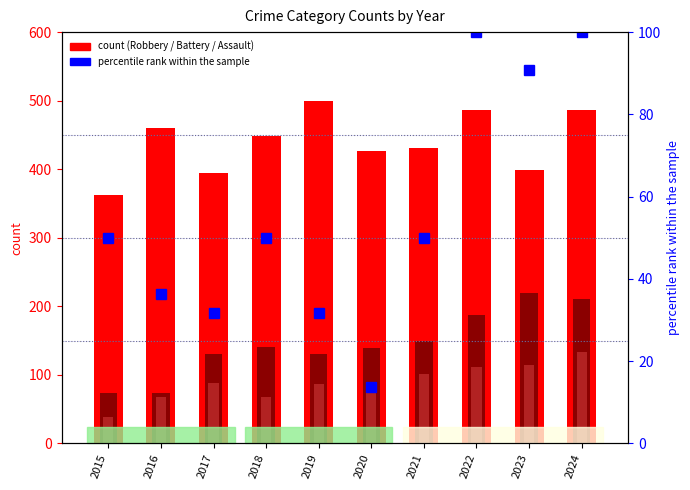

What is the value of the Robbery bar at the 3rd from the left?

394.0